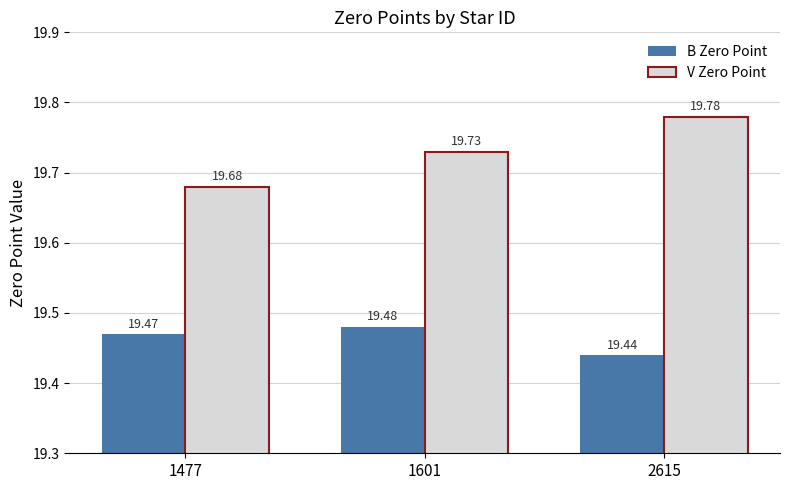

What are all the series names shown in the legend?

B Zero Point, V Zero Point